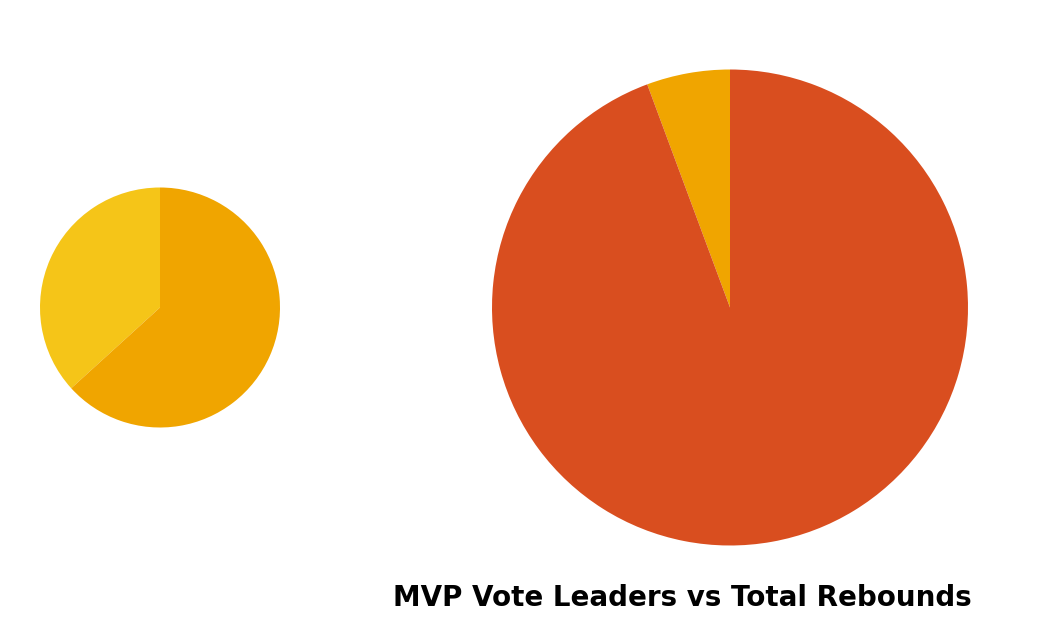

Combined, do LaMarcus Aldridge and Victor Oladipo account for over 50%?

No